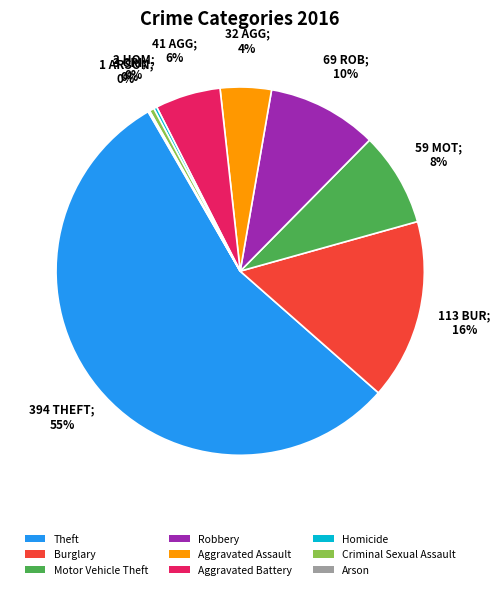

Which category has the biggest portion of the pie?

Theft